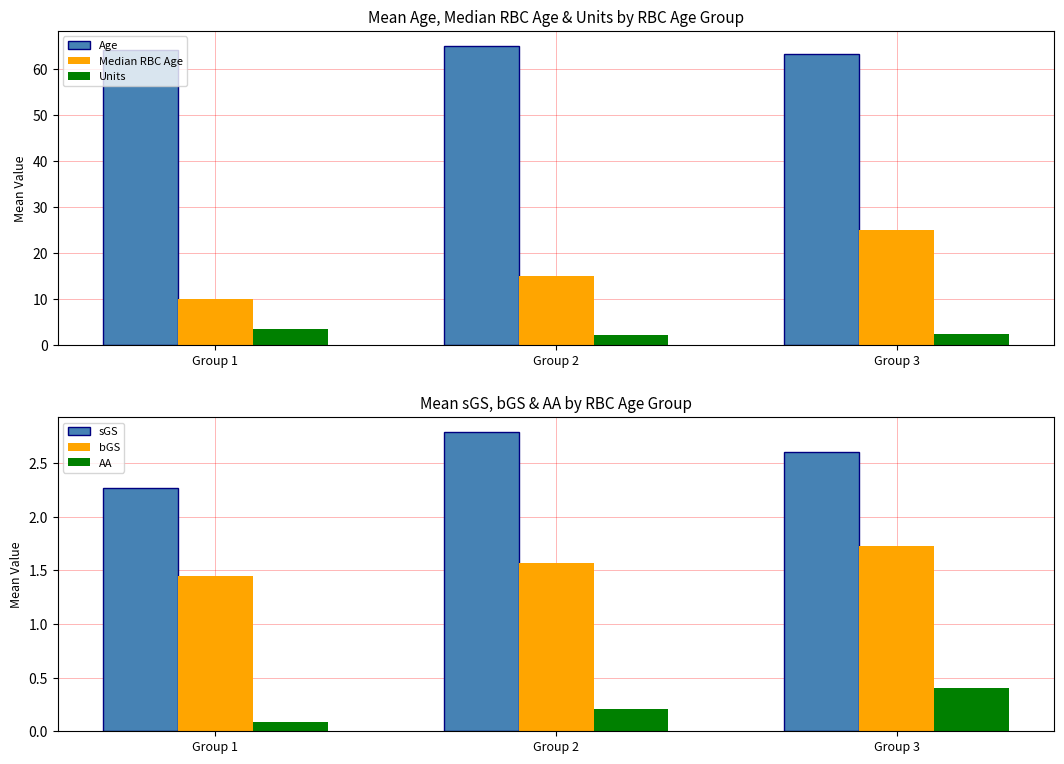

What is the value of the Age bar at the 3rd from the left?

63.3